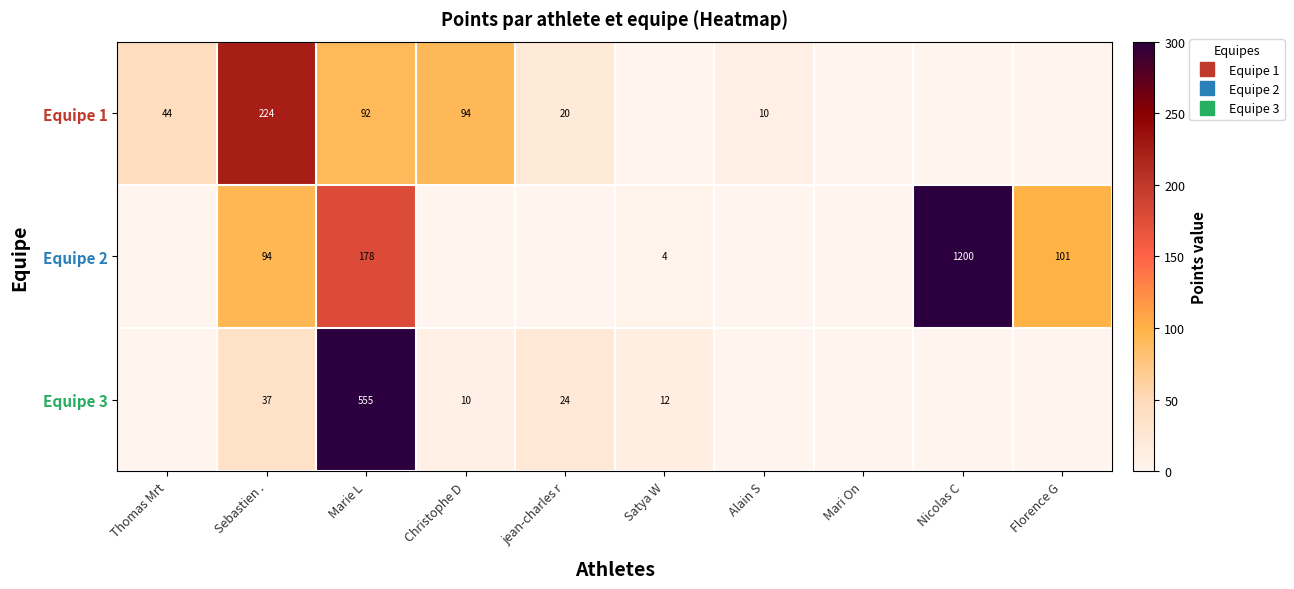

Rank the categories by Equipe 2 value from lowest to highest.

Thomas Mrt, Christophe D, jean-charles r, Alain S, Mari On, Satya W, Sebastien ., Florence G, Marie L, Nicolas C